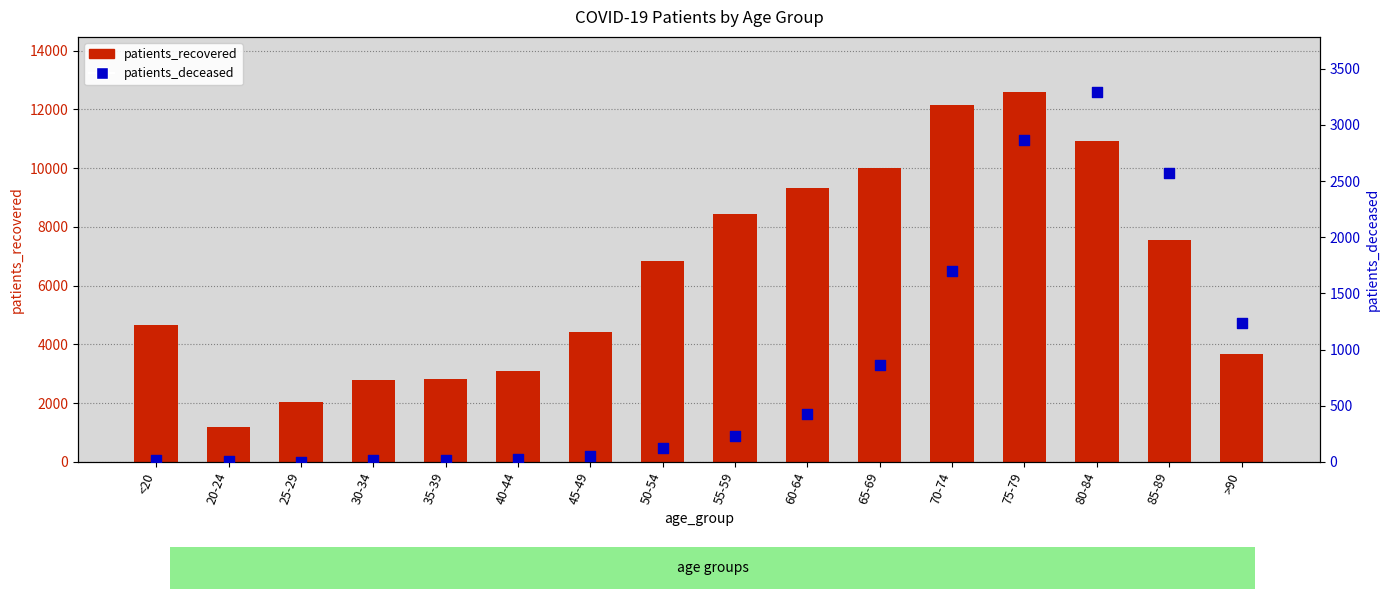

What are all the series names shown in the legend?

patients_recovered, patients_deceased